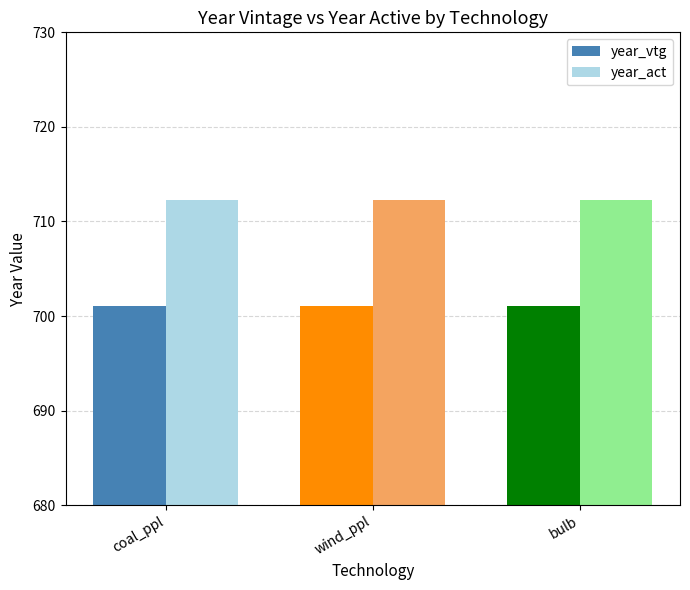

Read the year_vtg value at coal_ppl.

701.1